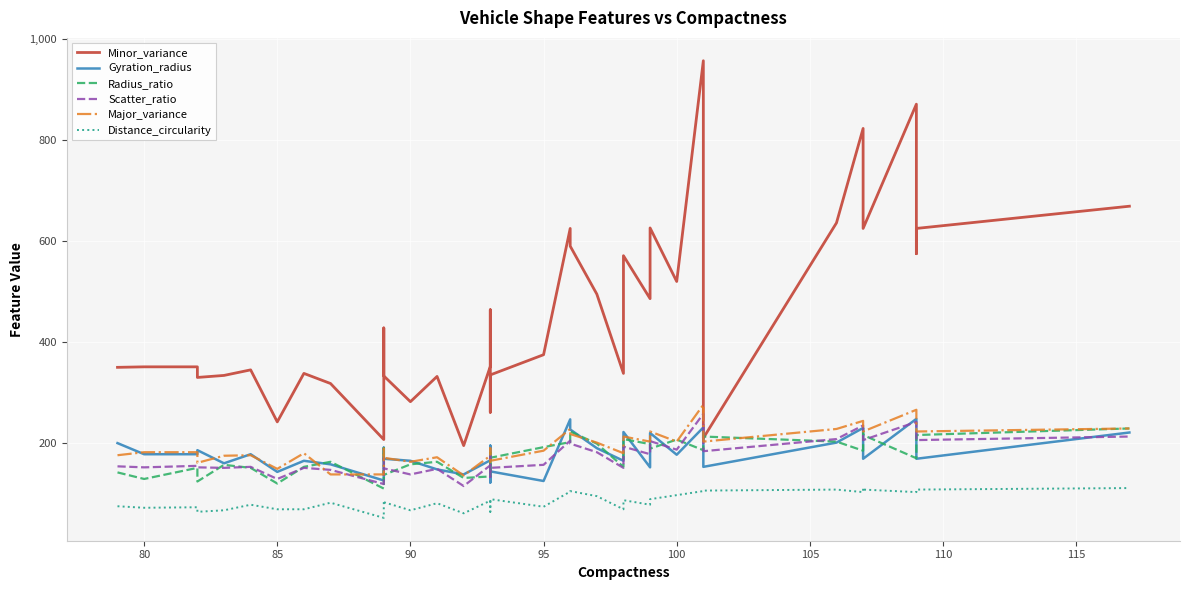

Reading right to left, what are all the values shown in this chart?

Minor_variance: 668	624	574	870	624	668	822	635	209	956	519	625	485	570	337	494	589	624	374	334	260	463	463	351	194	331	281	332	427	206	317	337	241	344	333	329	350	350	349
Gyration_radius: 220	168	193	247	168	220	229	200	152	230	176	219	151	221	164	189	226	246	124	143	121	194	194	165	137	147	164	168	190	125	157	164	142	177	159	185	177	177	199
Radius_ratio: 228	215	215	169	215	228	184	202	212	185	206	188	197	207	152	198	222	201	191	170	139	180	180	133	130	162	157	136	189	109	162	152	119	150	156	123	150	128	141
Scatter_ratio: 212	205	205	241	205	212	234	207	183	257	186	203	177	192	150	181	198	204	156	150	132	173	173	155	114	148	137	149	169	118	146	150	128	152	150	151	154	151	153
Major_variance: 228	222	222	265	222	228	243	227	202	275	202	222	202	212	179	200	217	227	184	164	158	189	189	174	135	171	162	170	188	137	137	179	148	175	174	160	181	181	175
Distance_circularity: 110	107	107	102	107	110	102	107	105	104	96	88	77	86	68	94	104	103	73	88	63	79	79	85	60	80	66	82	85	51	81	68	68	77	66	63	72	71	74